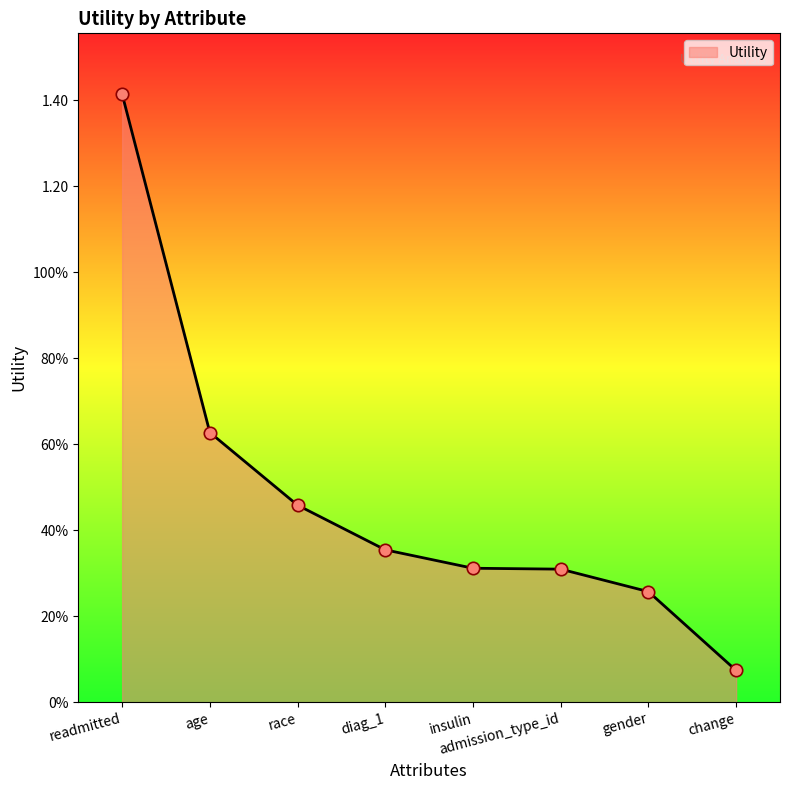

Between change and diag_1, which is larger?

diag_1